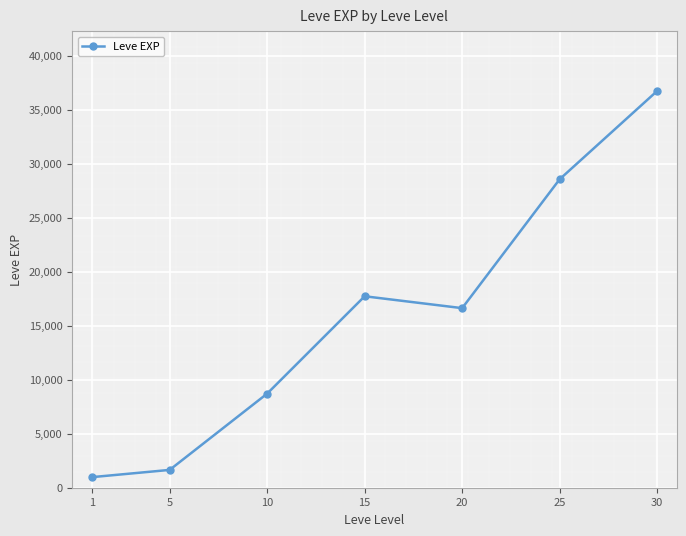

How many interior local peaks (higher than both neighbors) does the data have?

1